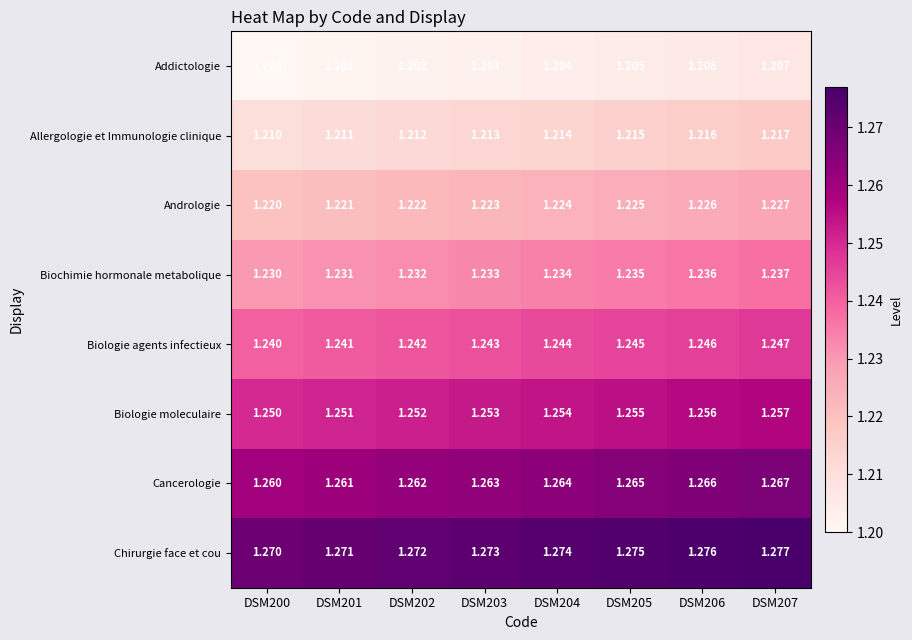

Is the value of Allergologie et Immunologie clinique at DSM201 greater than the value of Chirurgie face et cou at DSM200?

No